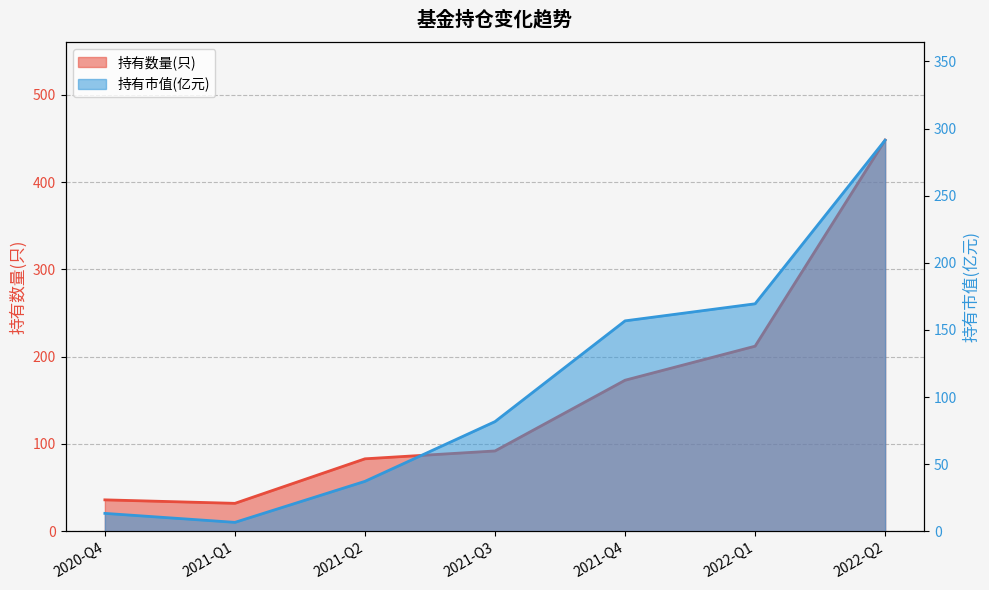

Which series changed the most between 2021-Q4 and 2022-Q1?

持有数量(只)